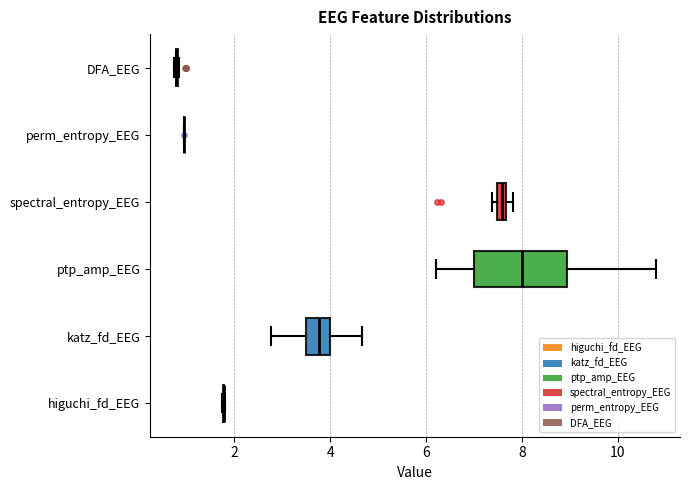

Which box is the widest, from its left edge to its right edge?

ptp_amp_EEG